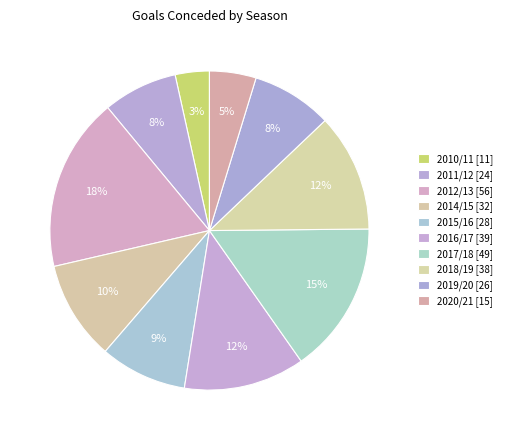

How many slices are in this pie chart?

10